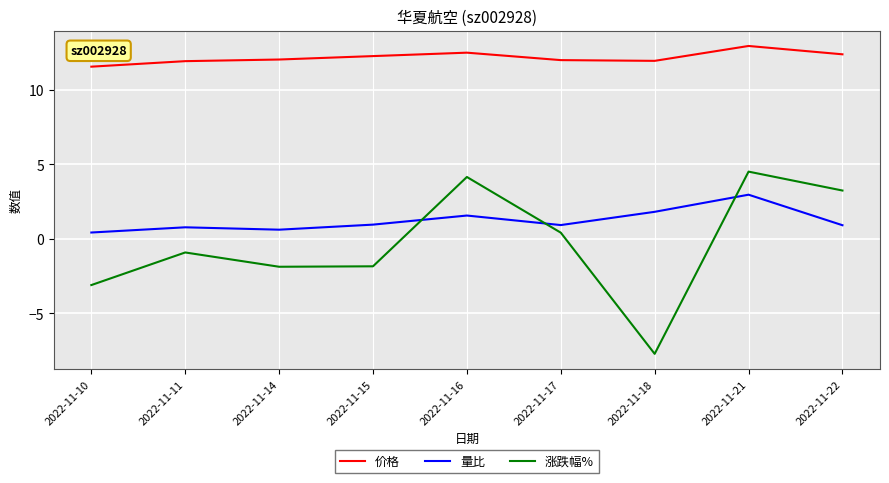

What is the maximum value shown in the chart?

13.0